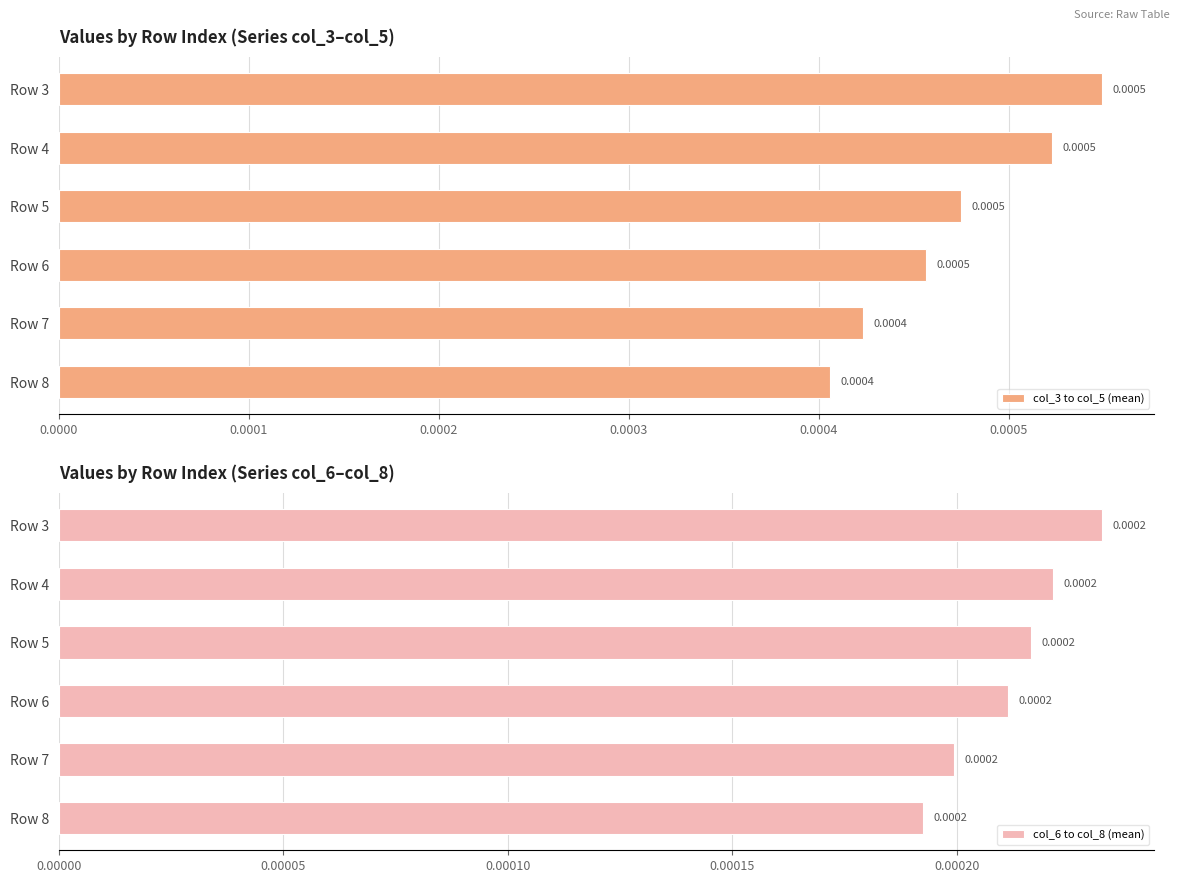

Count the col_6 to col_8 (mean) values in the range 0 to 1.

6